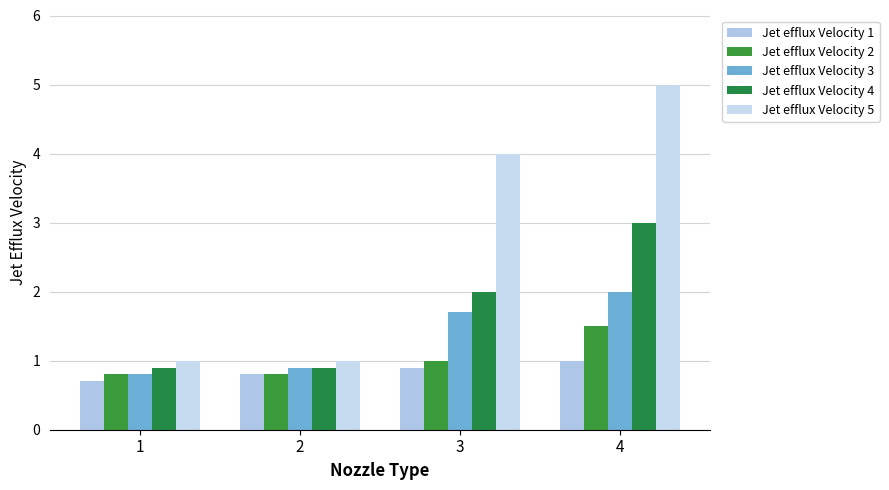

Reading right to left, transcribe all the data shown in this chart.

Jet efflux Velocity 1: 4=1.0	3=0.9	2=0.8	1=0.7
Jet efflux Velocity 2: 4=1.5	3=1.0	2=0.8	1=0.8
Jet efflux Velocity 3: 4=2.0	3=1.7	2=0.9	1=0.8
Jet efflux Velocity 4: 4=3.0	3=2.0	2=0.9	1=0.9
Jet efflux Velocity 5: 4=5.0	3=4.0	2=1.0	1=1.0